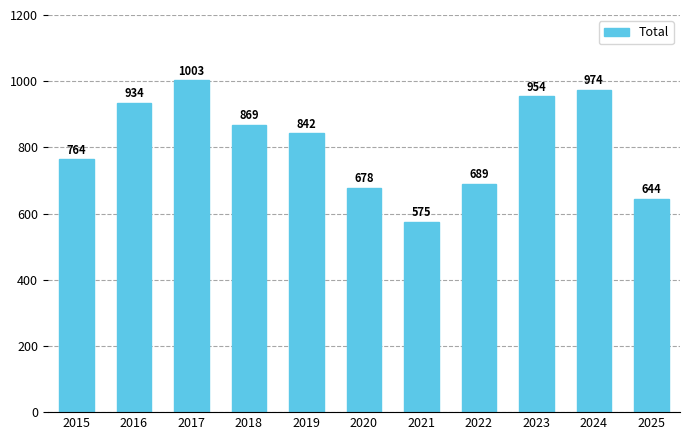

Reading right to left, transcribe all the data shown in this chart.

644	974	954	689	575	678	842	869	1003	934	764